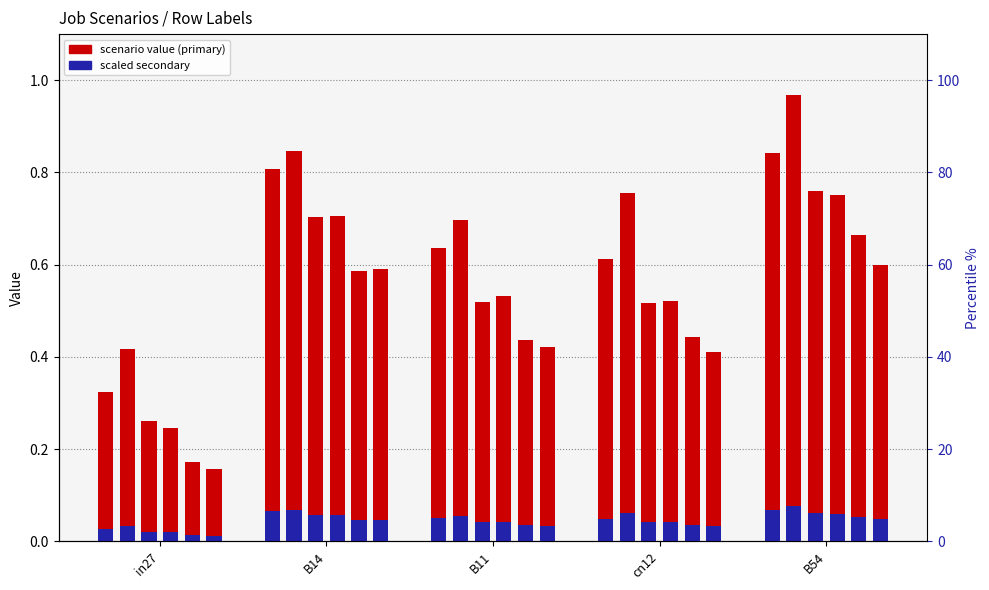

What is the value of the job374_scenario0_696 bar at the 4th from the left?

0.6